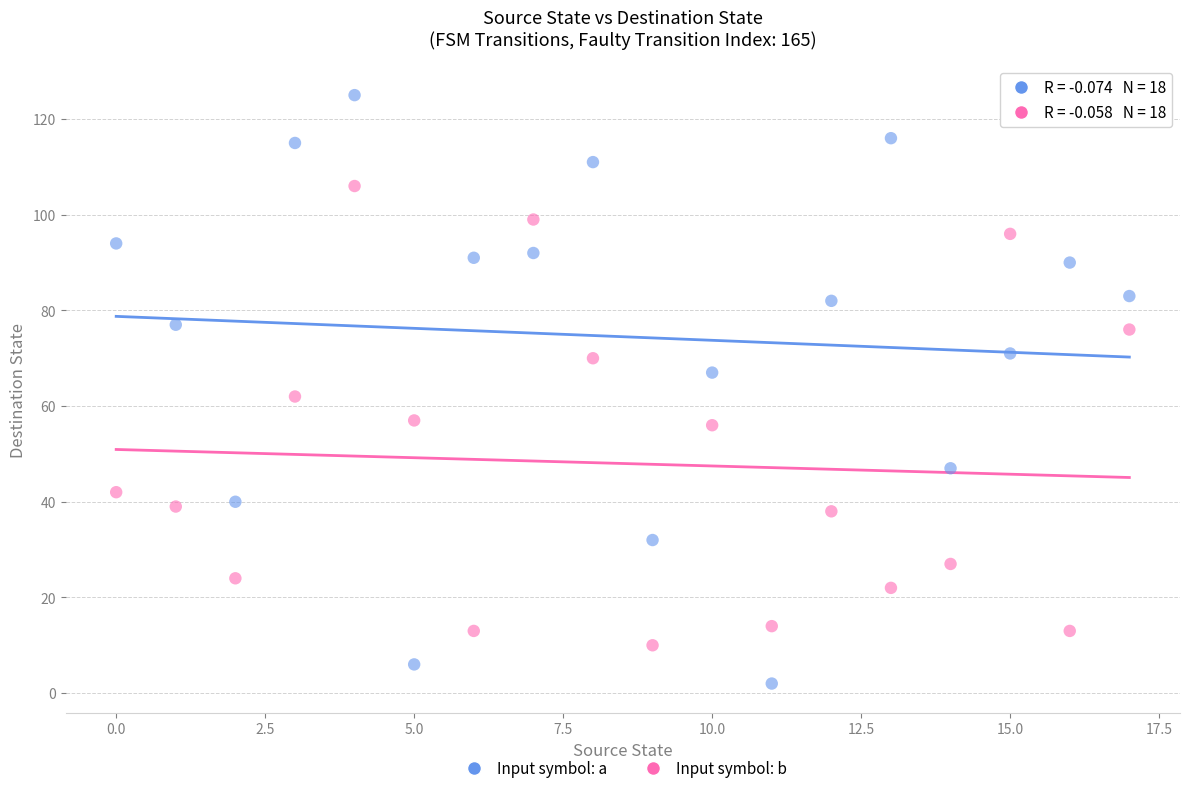

Which series has the widest spread of Y values?

Input symbol: a